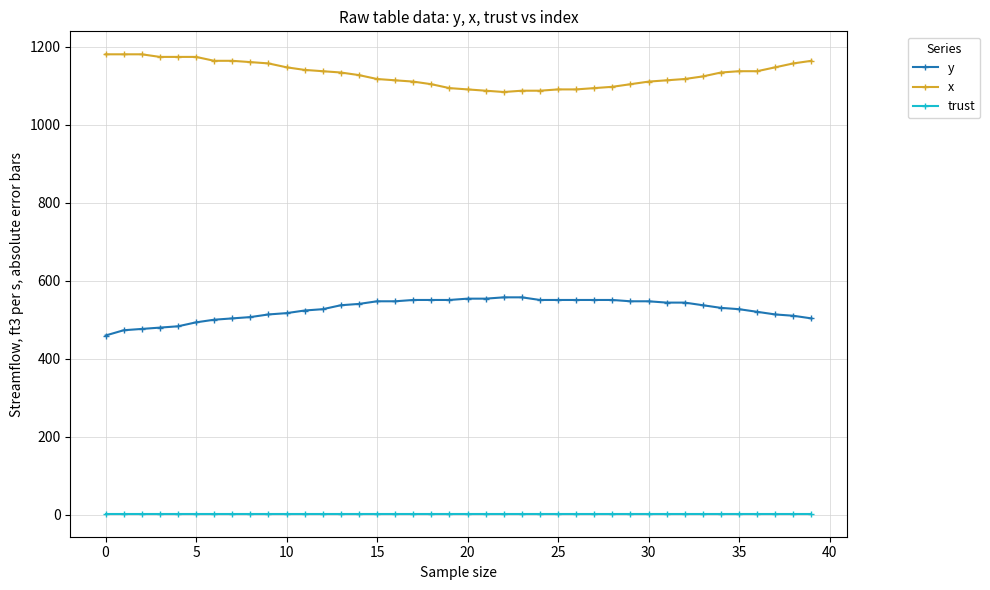

Which series has the largest total across all categories?

x